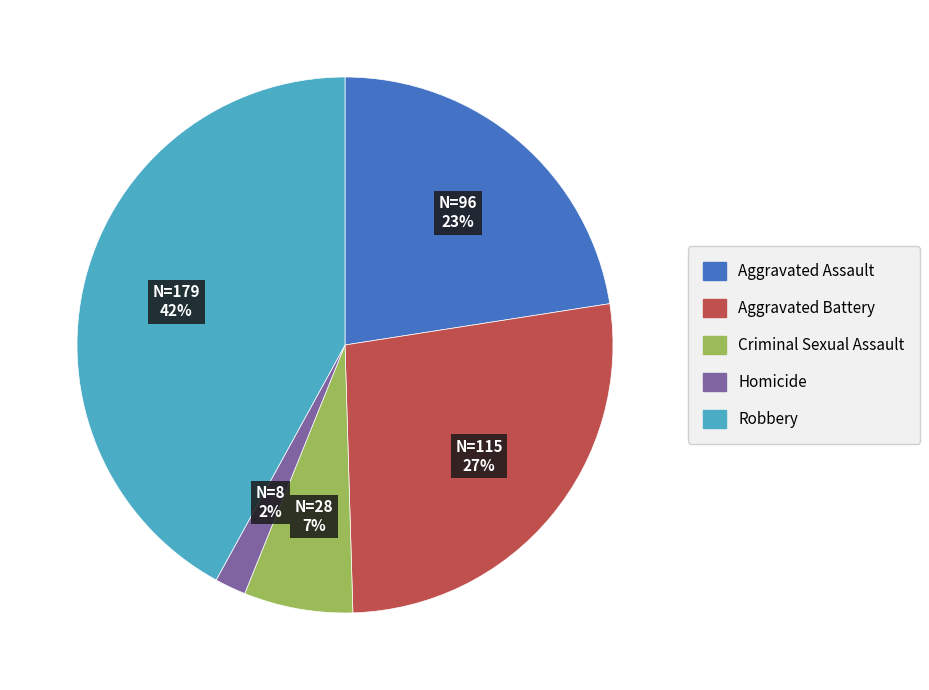

Is the sum of Aggravated Assault and Homicide greater than half?

No